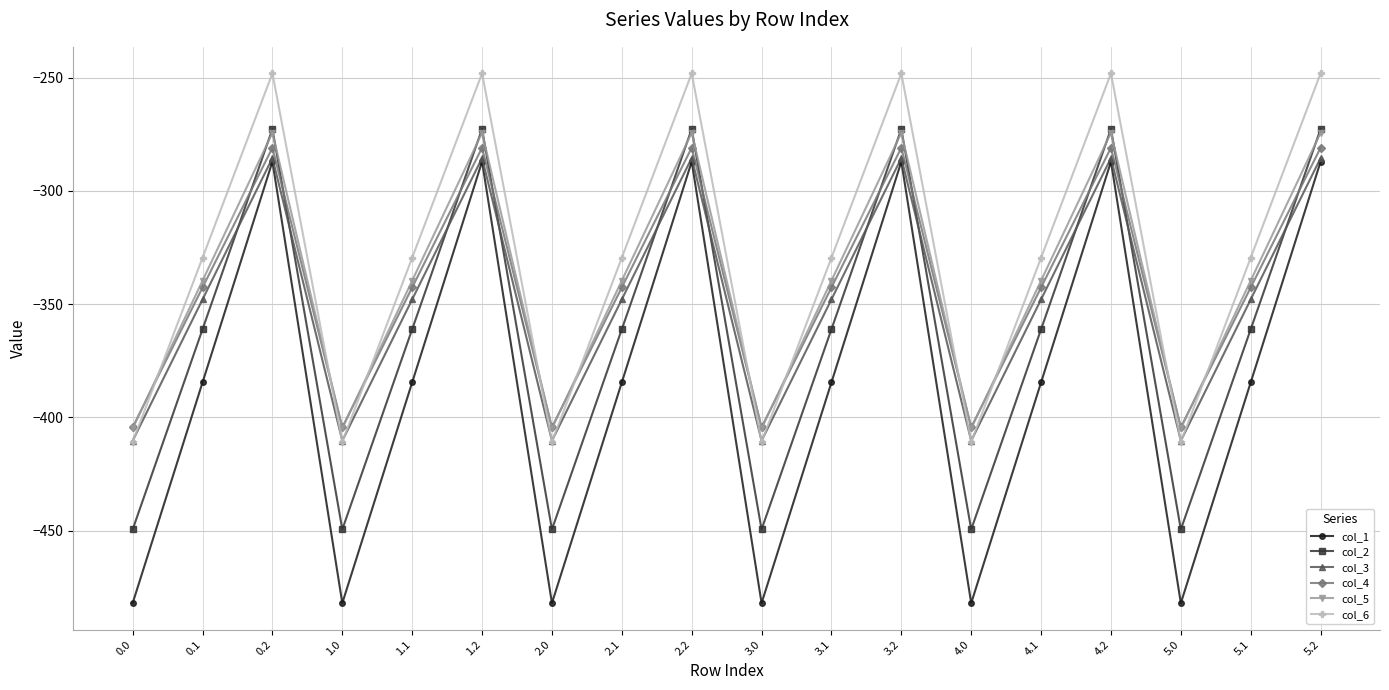

Which series has the largest range (max minus min)?

col_1